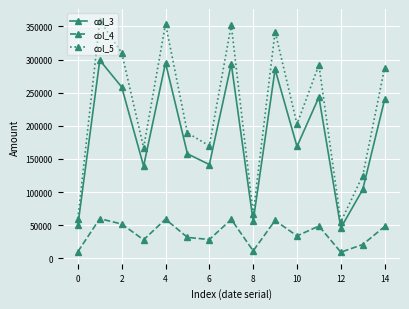

What is the value of the col_5 point at the 6th from the left?

189244.0